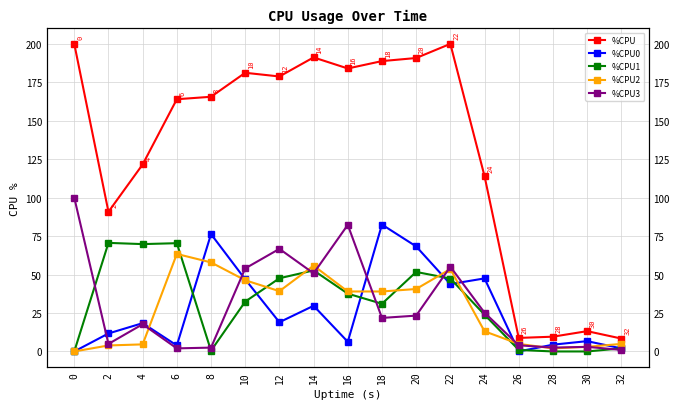

How many intersections are there between %CPU3 and %CPU0?

7